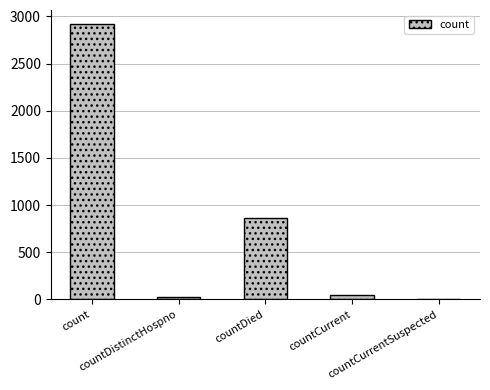

Are the bars horizontal?

No